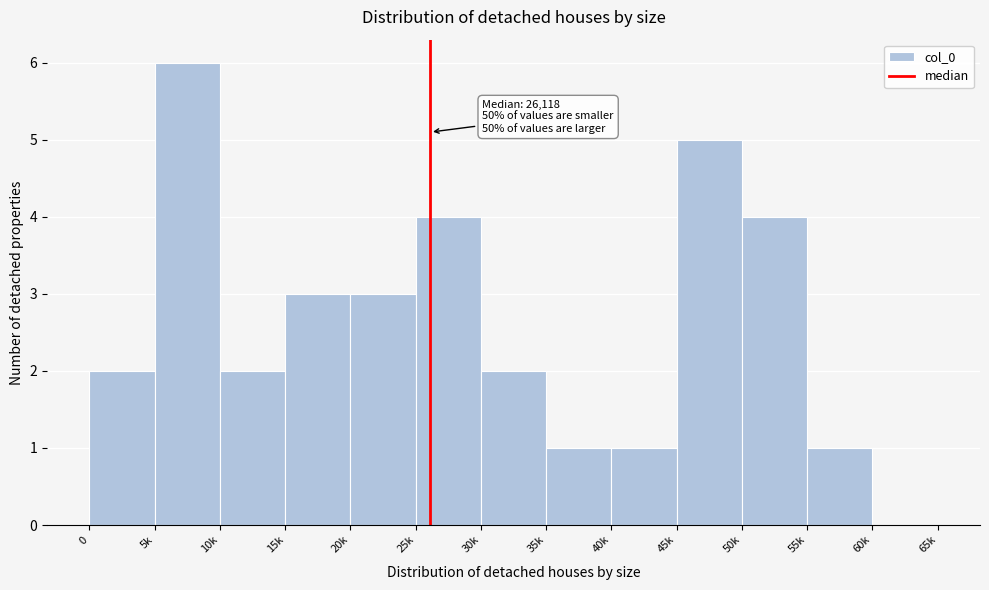

Reading left to right, what are all the values shown in this chart?

0=2	5k=6	10k=2	15k=3	20k=3	25k=4	30k=2	35k=1	40k=1	45k=5	50k=4	55k=1	60k=0